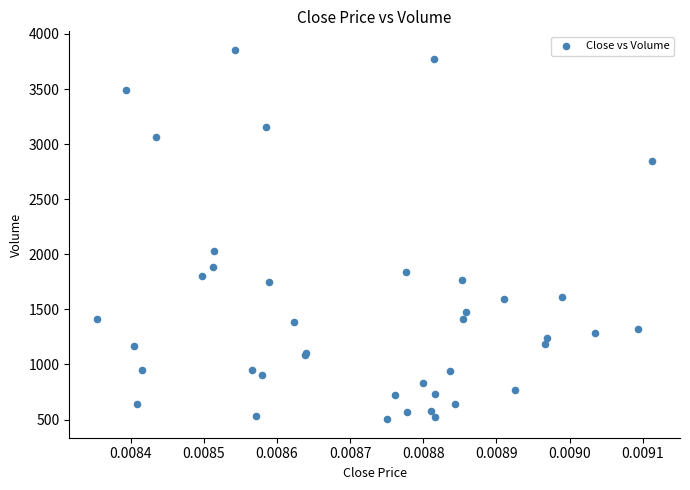

What Y value in the scatter plot is closest to 2179?

2032.9